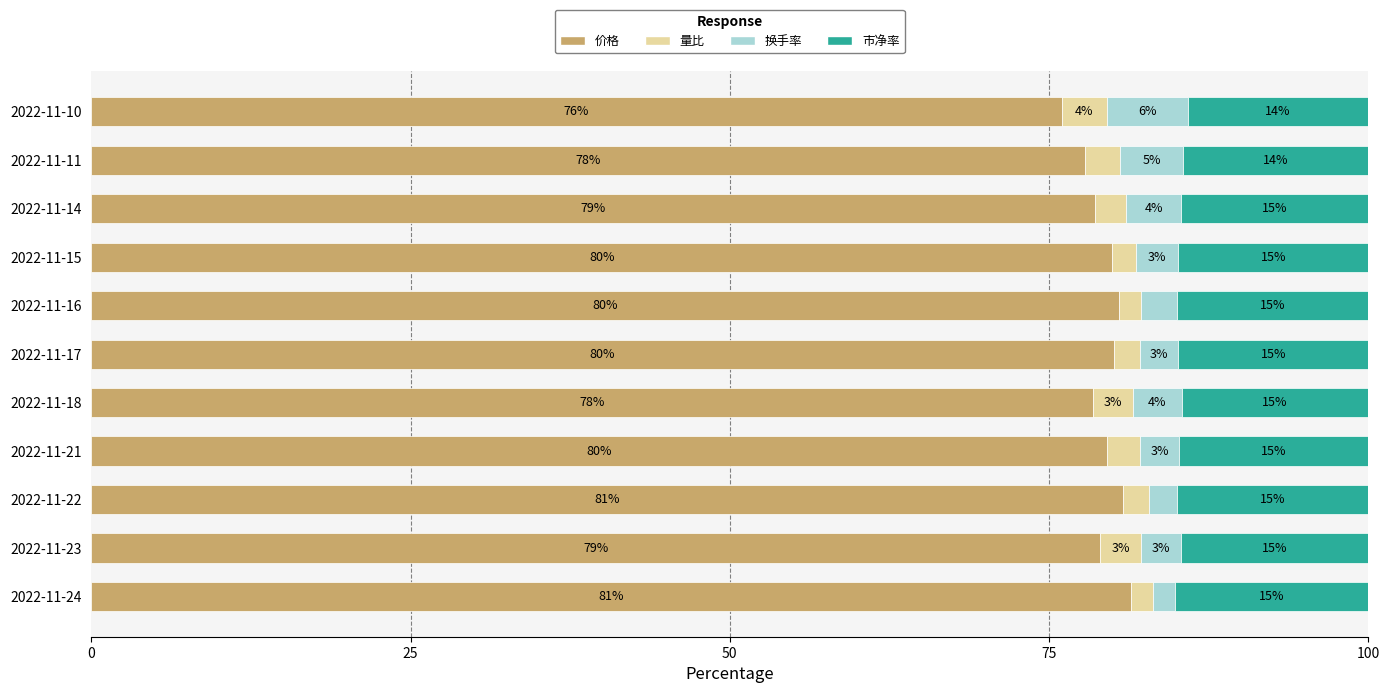

How many distinct data groups are displayed?

4